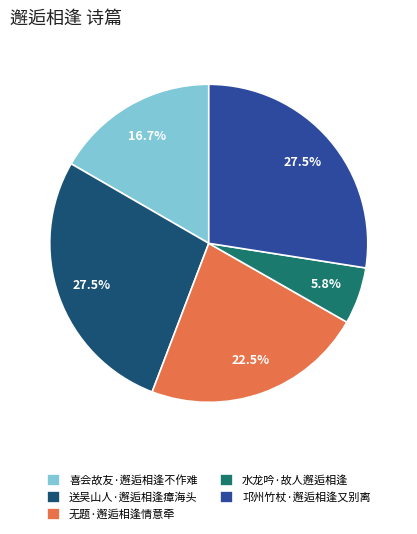

Approximately how many times larger is the value at 邛州竹杖·邂逅相逢又别离 compared to 喜会故友·邂逅相逢不作难?

1.6